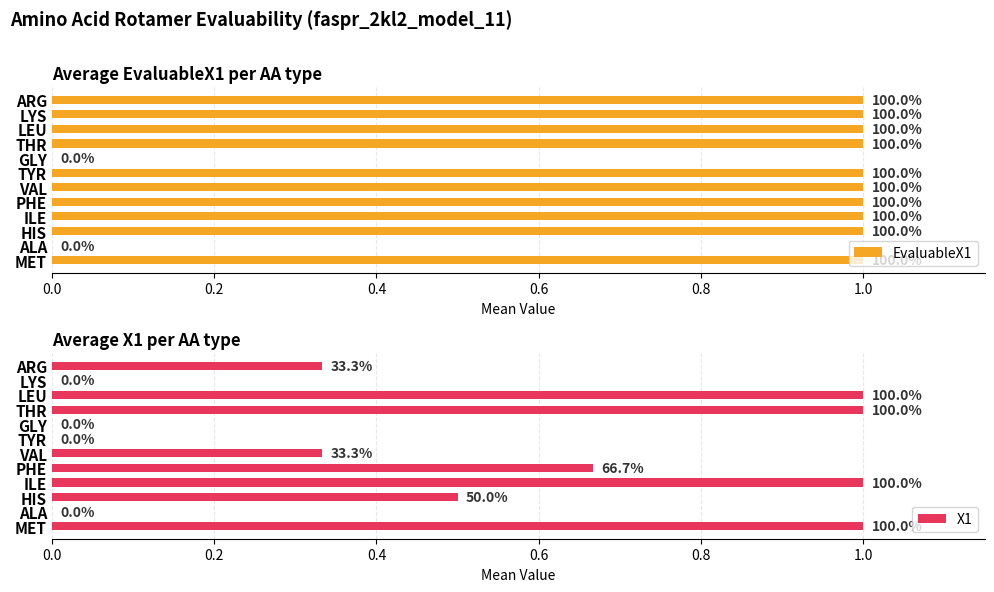

Which series has the largest range (max minus min)?

EvaluableX1